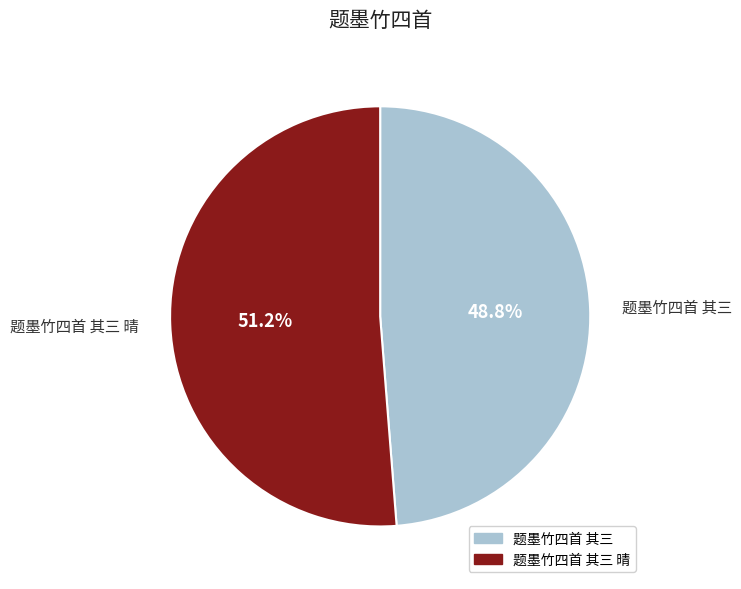

Does any single category account for the majority?

Yes